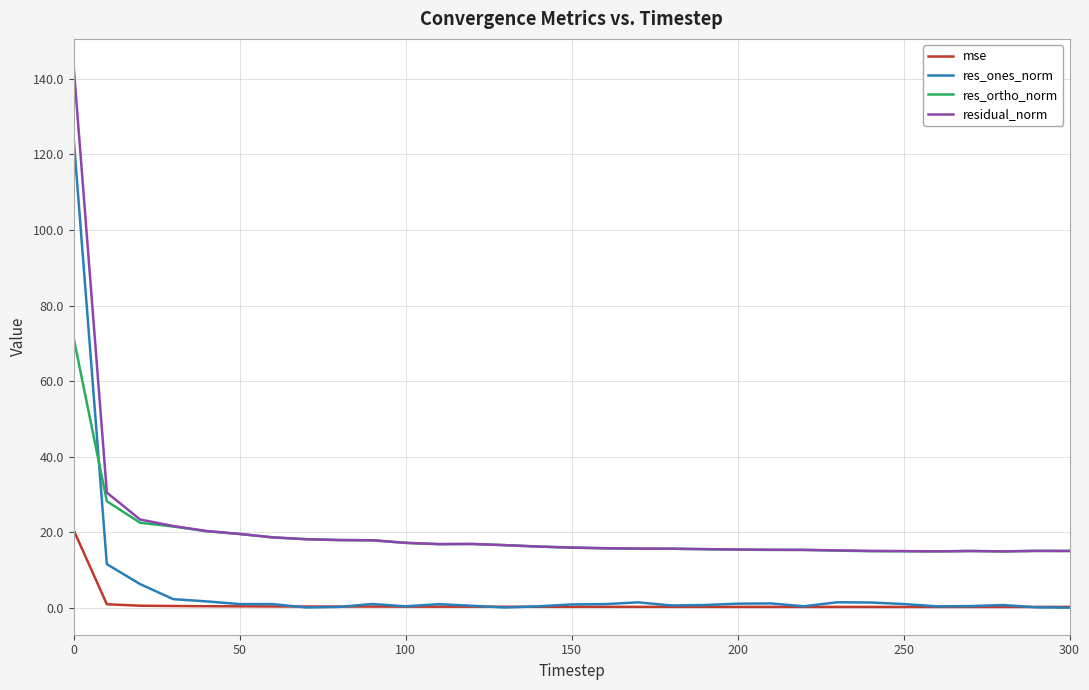

Which series has the widest spread of values?

residual_norm